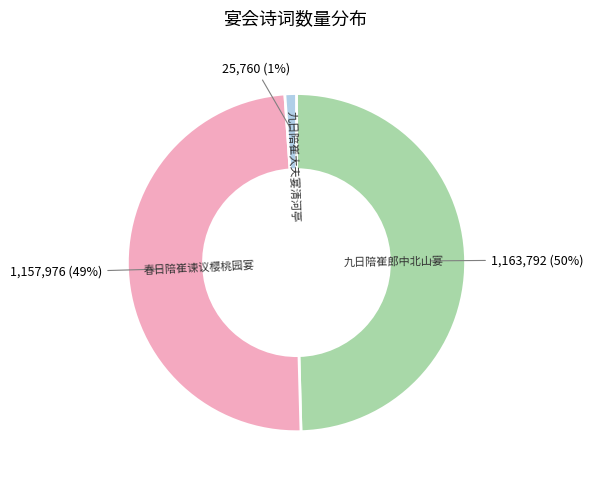

To the nearest percent, what portion does 九日陪崔大夫宴清河亭 represent?

1%